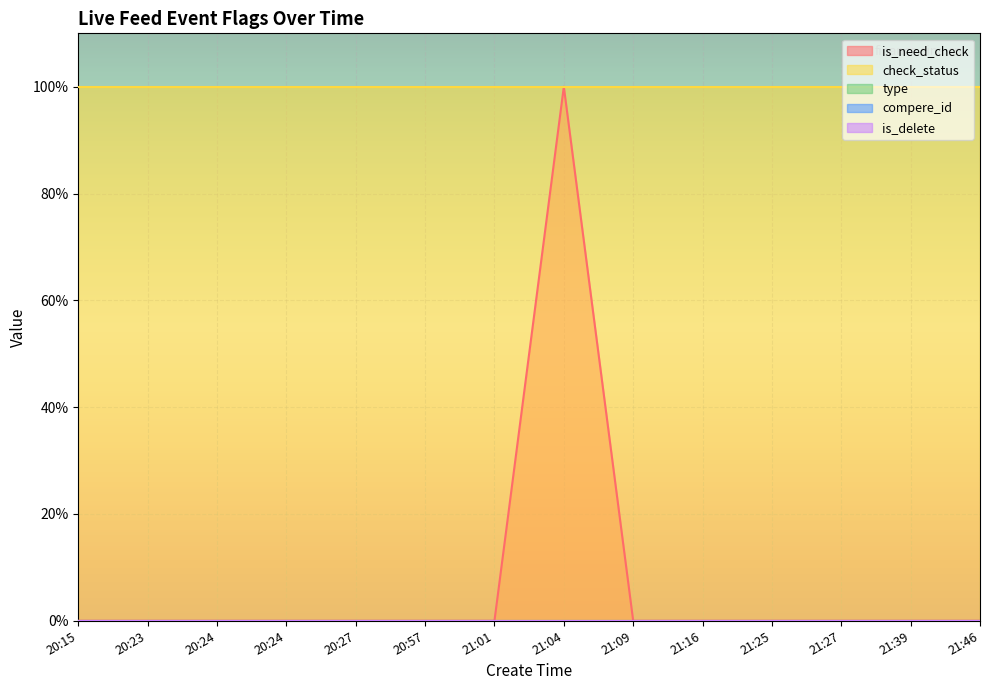

What is the label of the 1st point from the left?

20:15